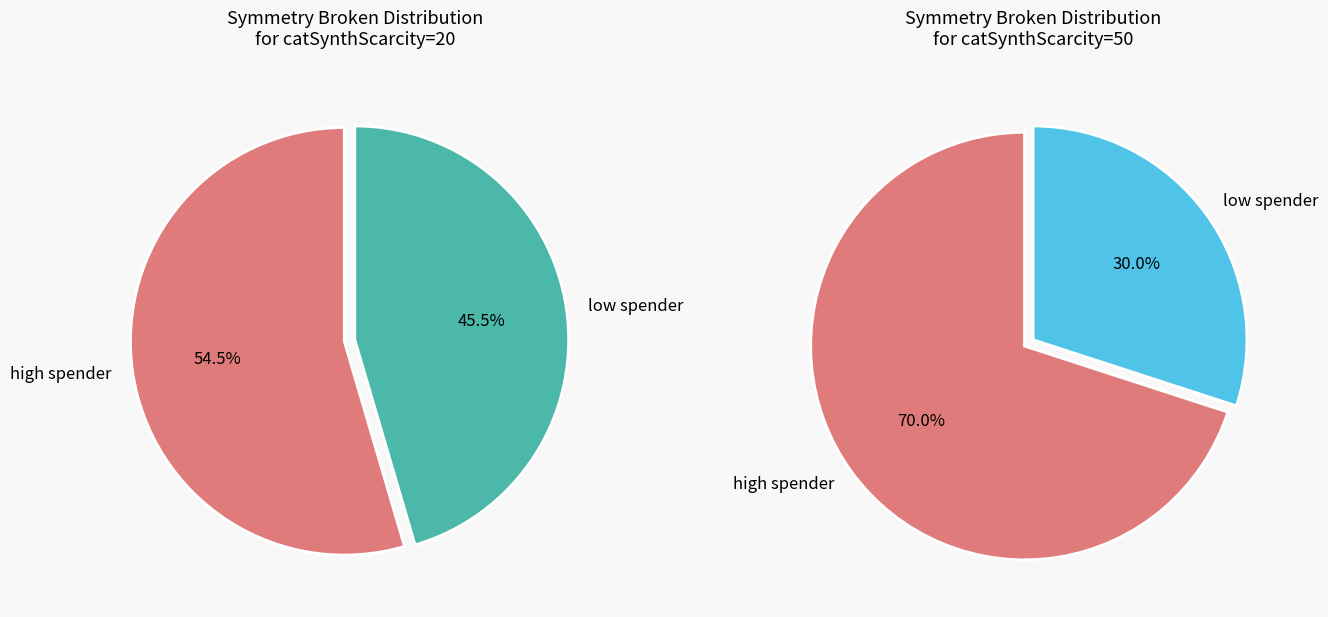

Is catSynthScarcity=20,catDestrScarcity=50 the majority of the pie?

No